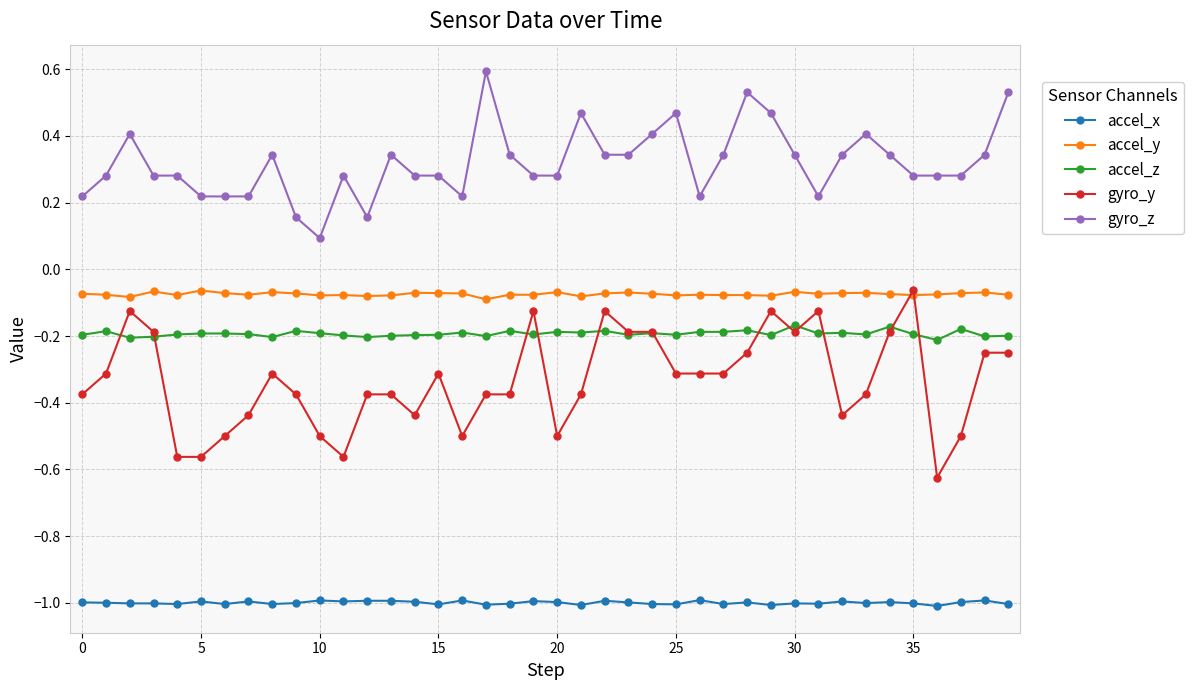

What is the average value of the accel_x series?

-1.0